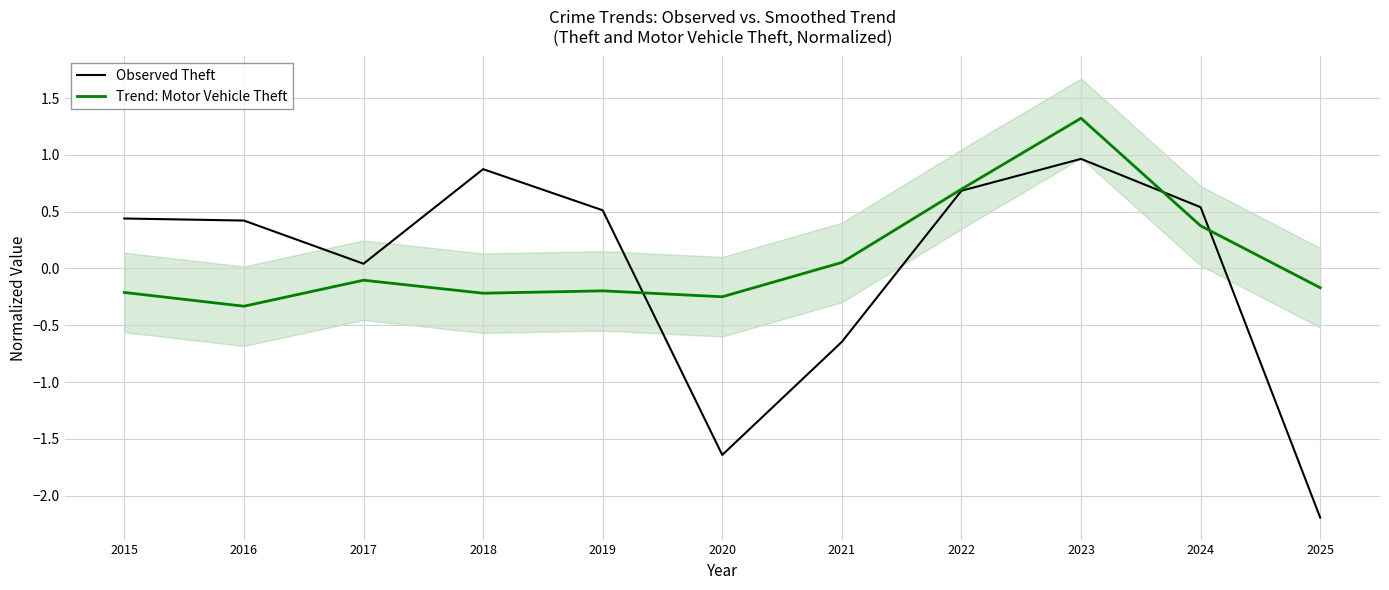

At which category does Trend: Motor Vehicle Theft reach its first local peak?

2017